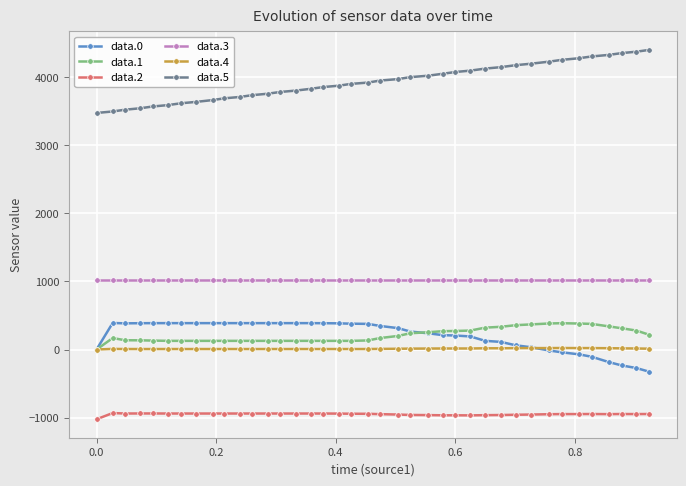

What is the difference between the second highest and minimum values in the data.5 series?

899